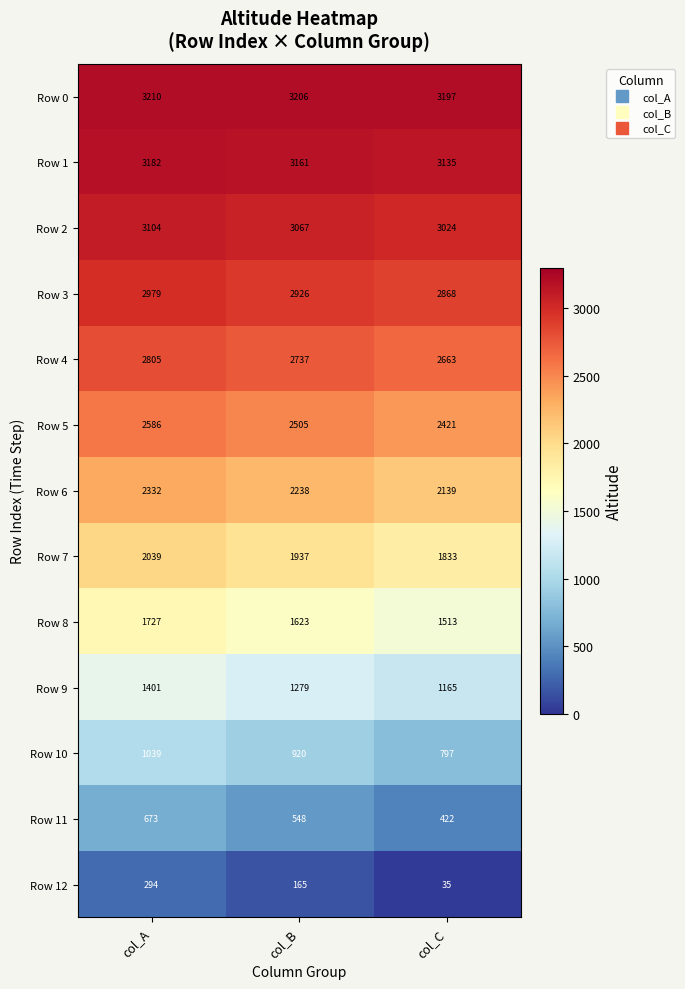

What is the spread (max minus min) of values at col_B?

3041